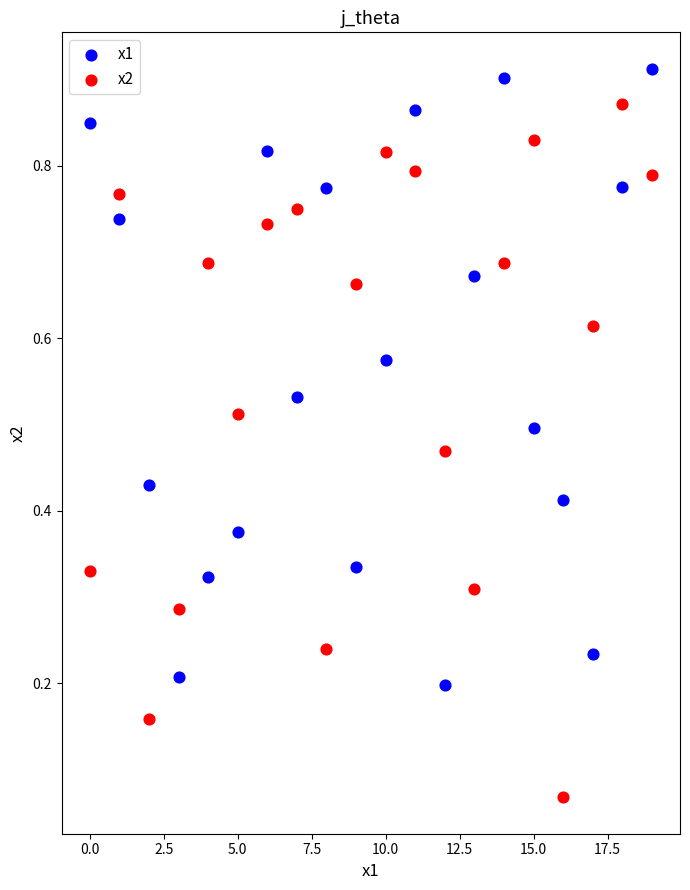

Which series reaches the maximum Y coordinate?

x1